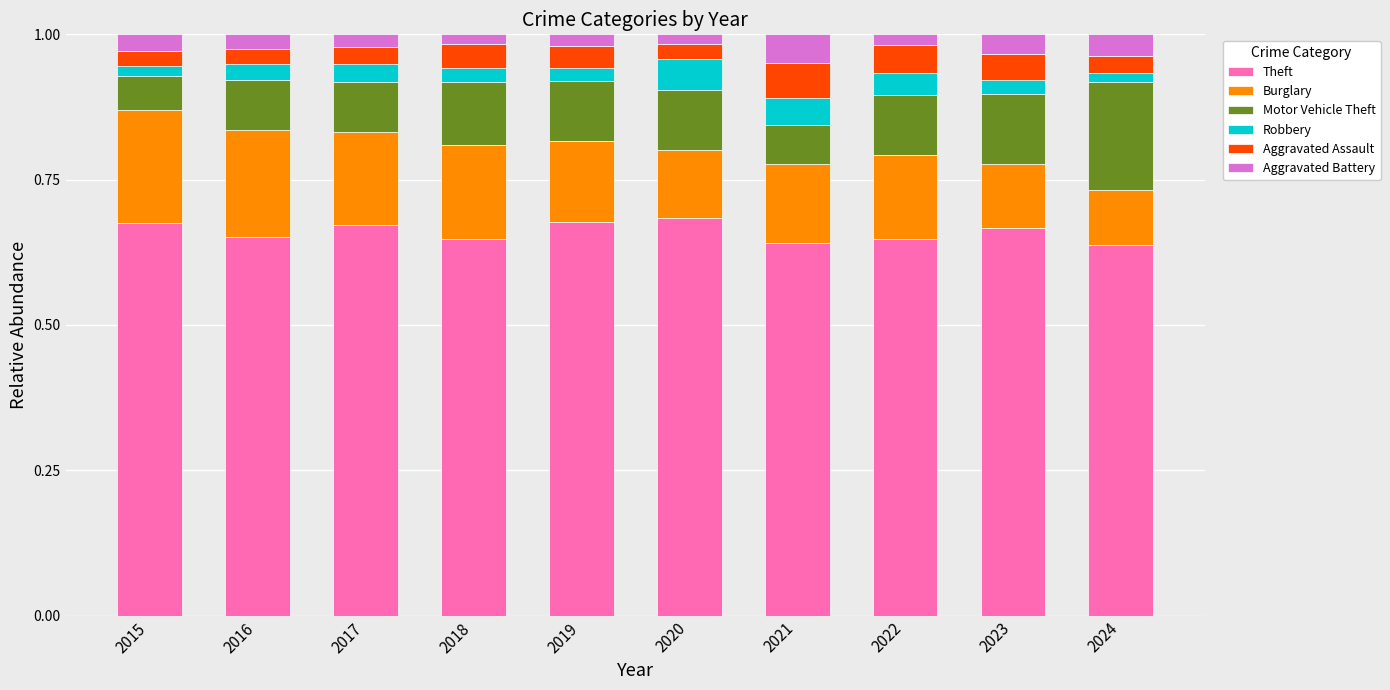

What is the sum of all Theft values?

6.6